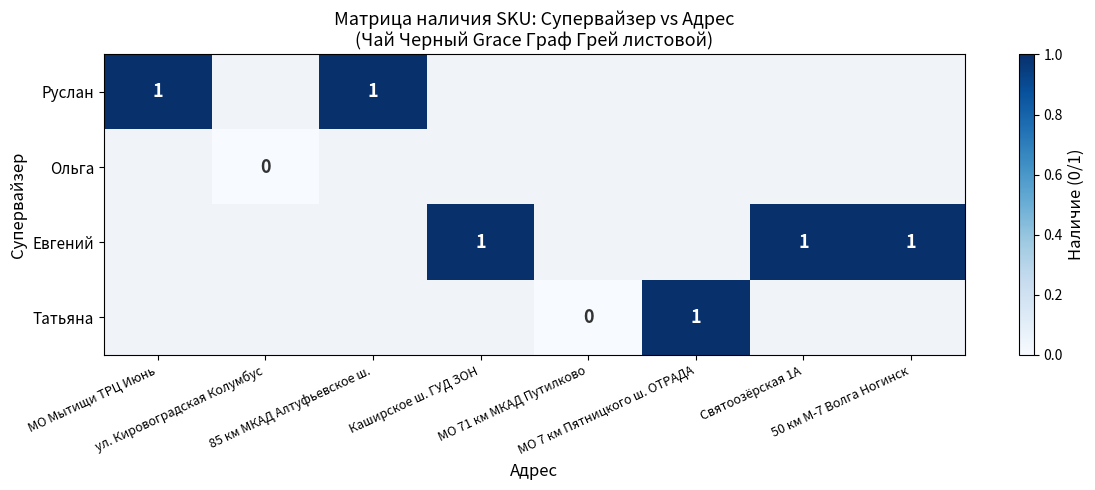

At how many categories does at least one series exceed 0?

6